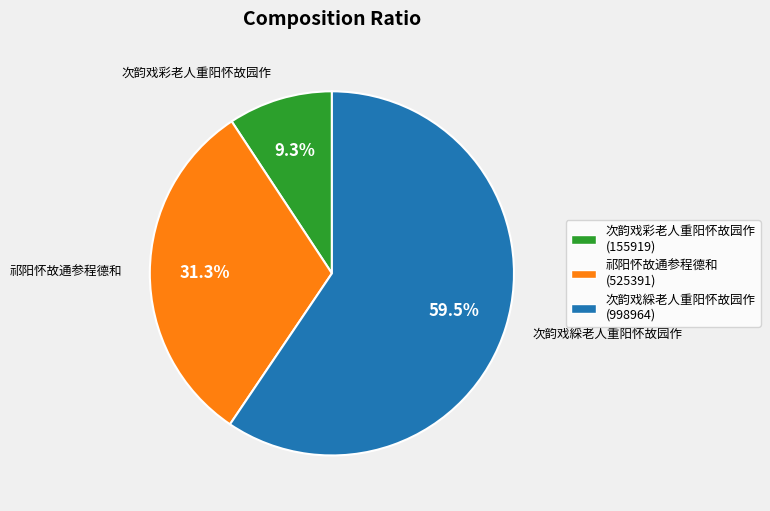

What percentage is the 祁阳怀故通参程德和 slice, to the nearest percent?

31%